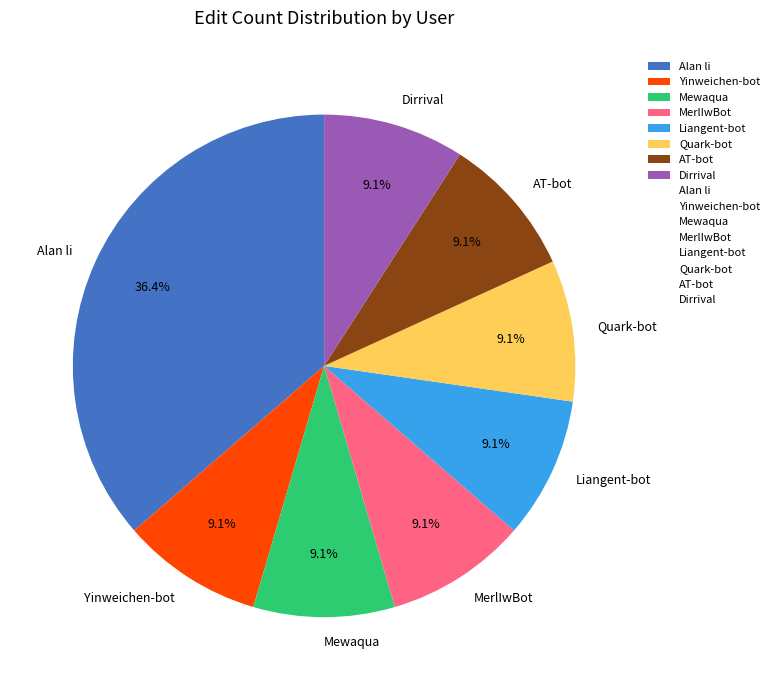

Is MerlIwBot the majority of the pie?

No